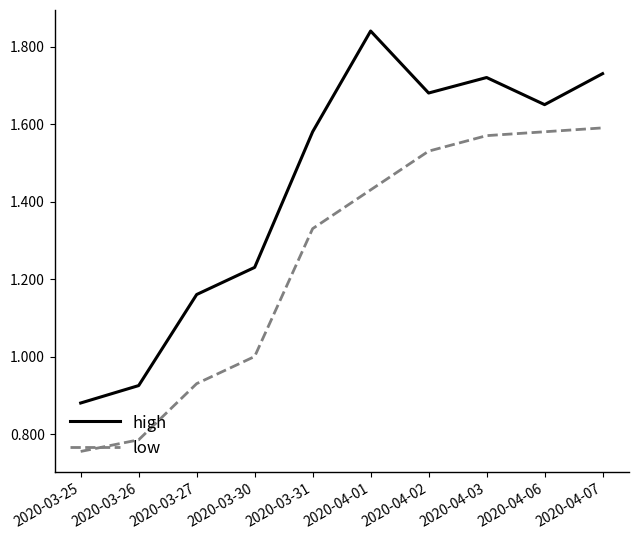

What are all the series names shown in the legend?

high, low